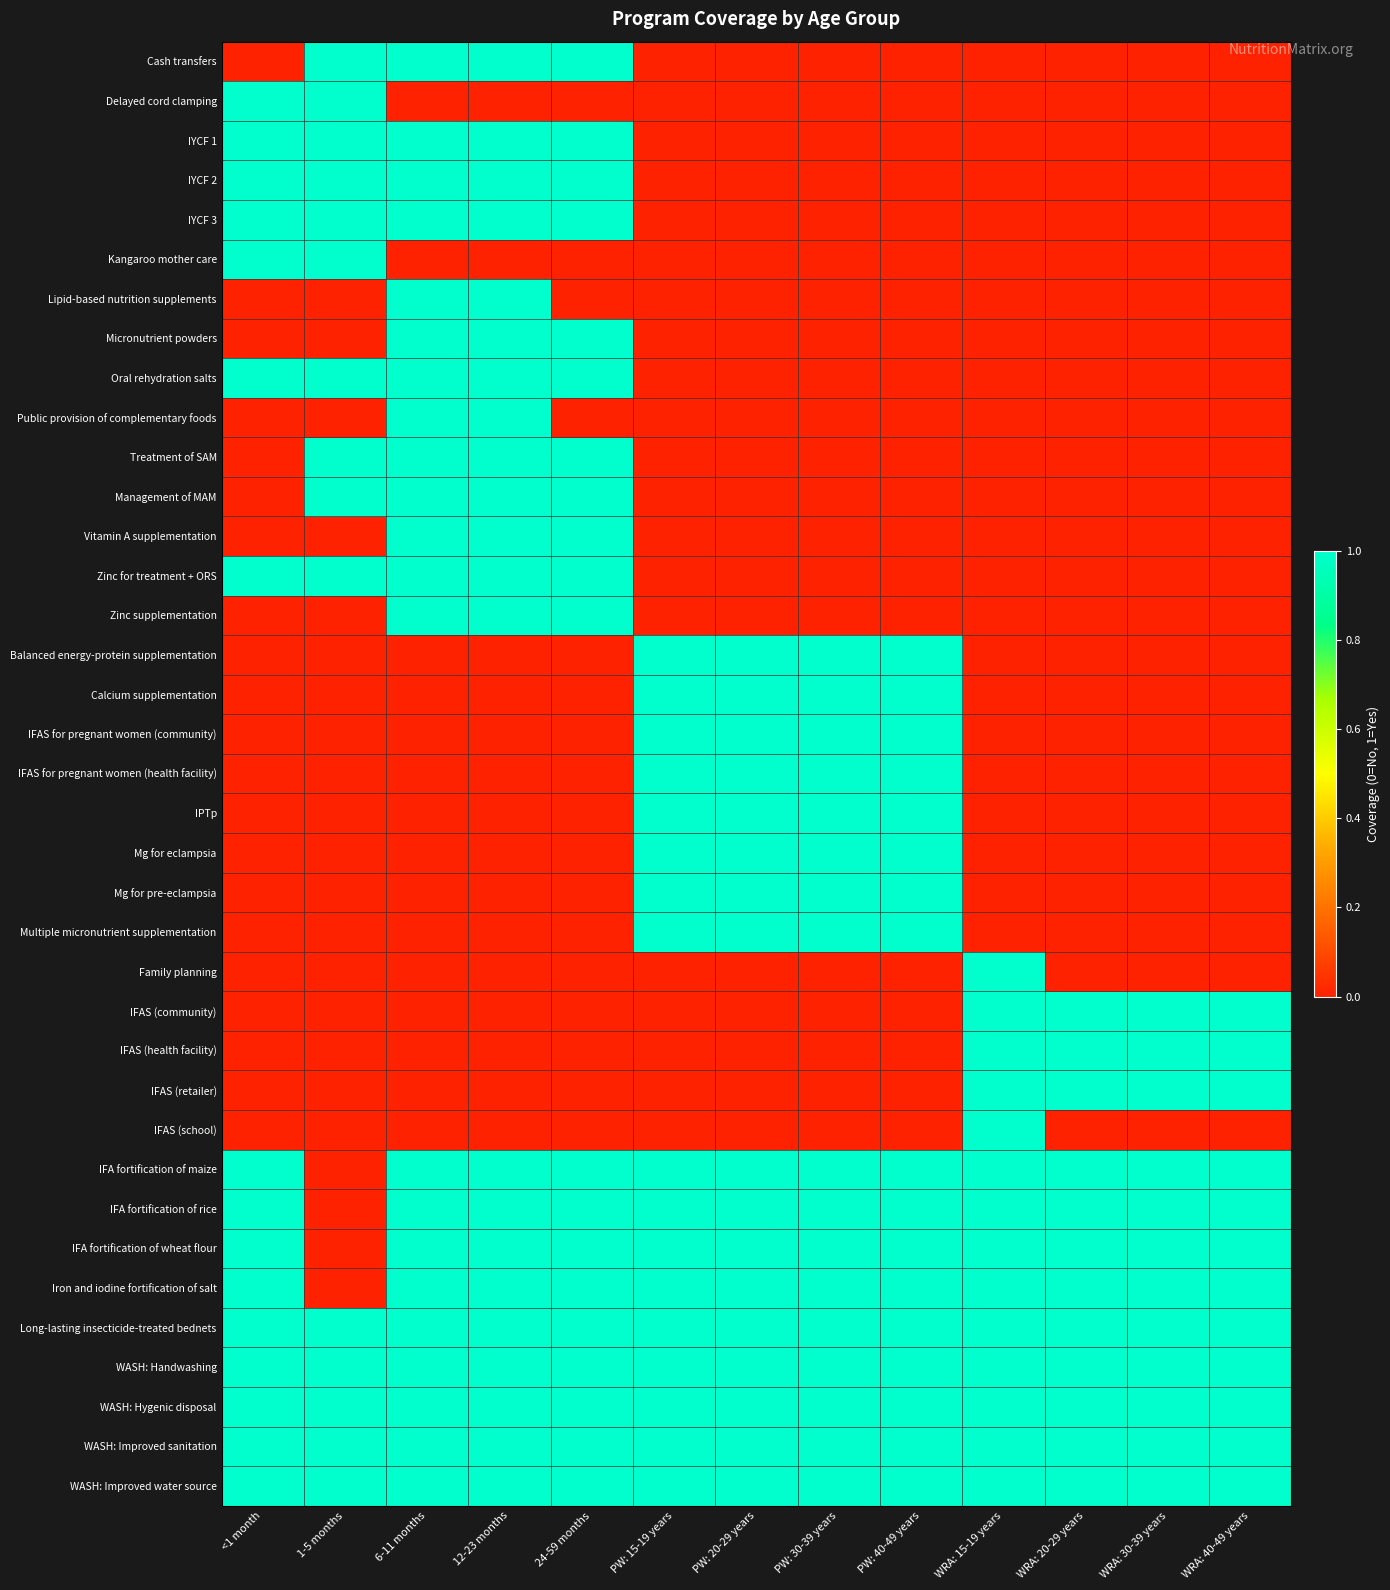

Which label corresponds to the smallest value in the chart?

<1 month